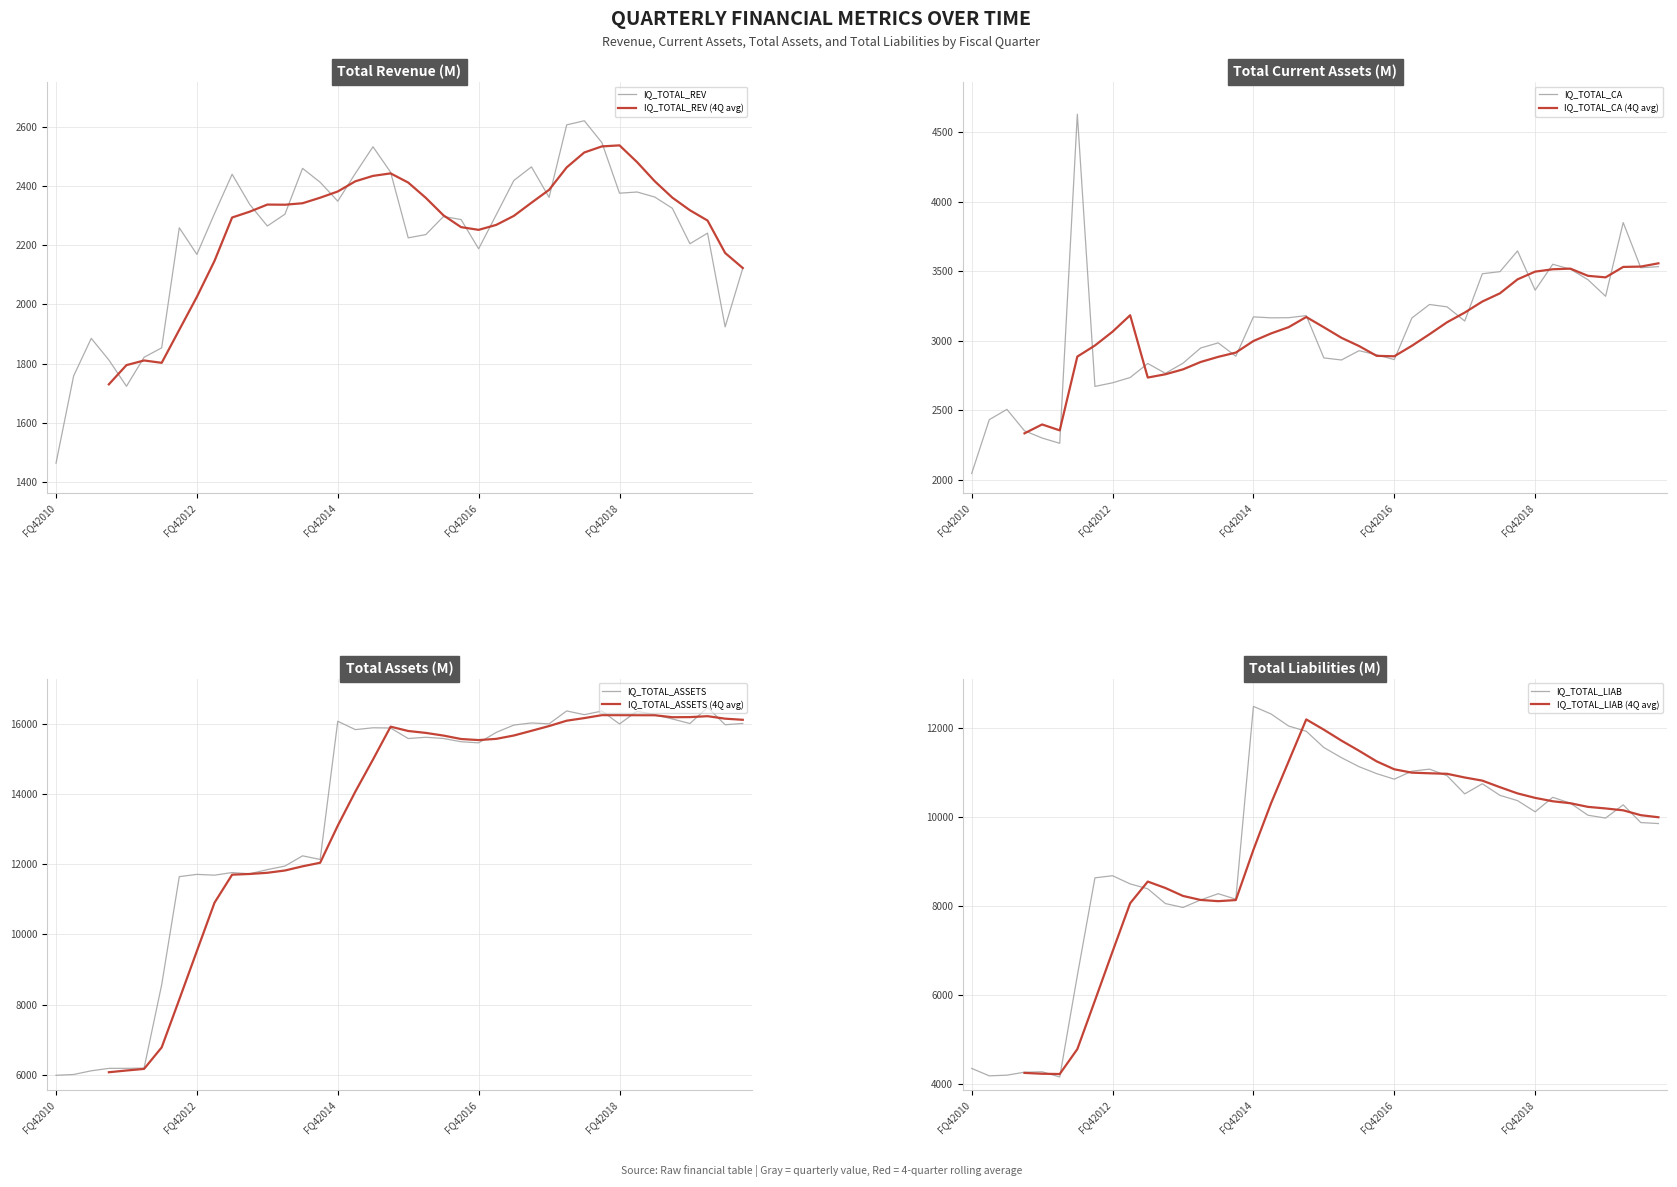

Which category has the highest value in the IQ_TOTAL_CA series?

FQ22012